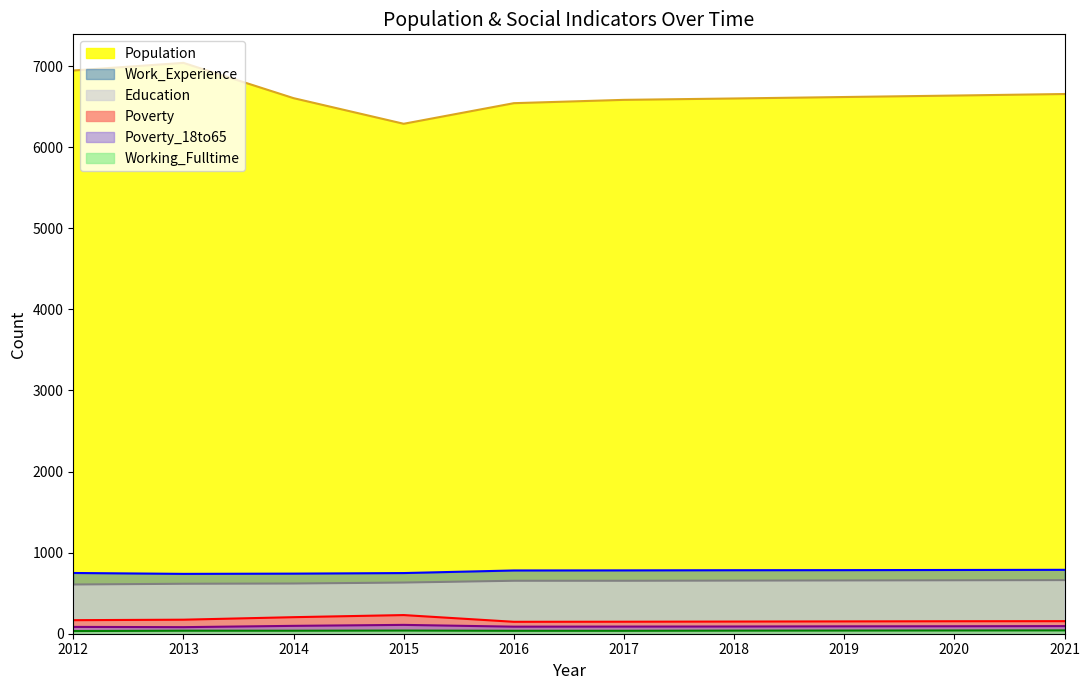

What is the maximum value shown in the chart?

7039